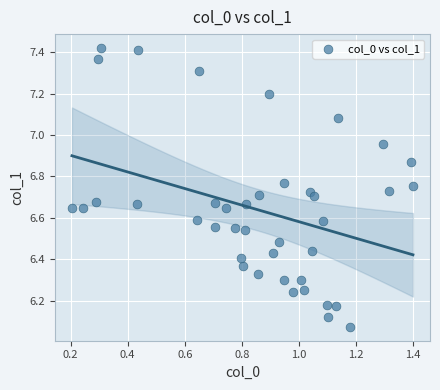

What is the range of Y values (max minus min)?

1.3